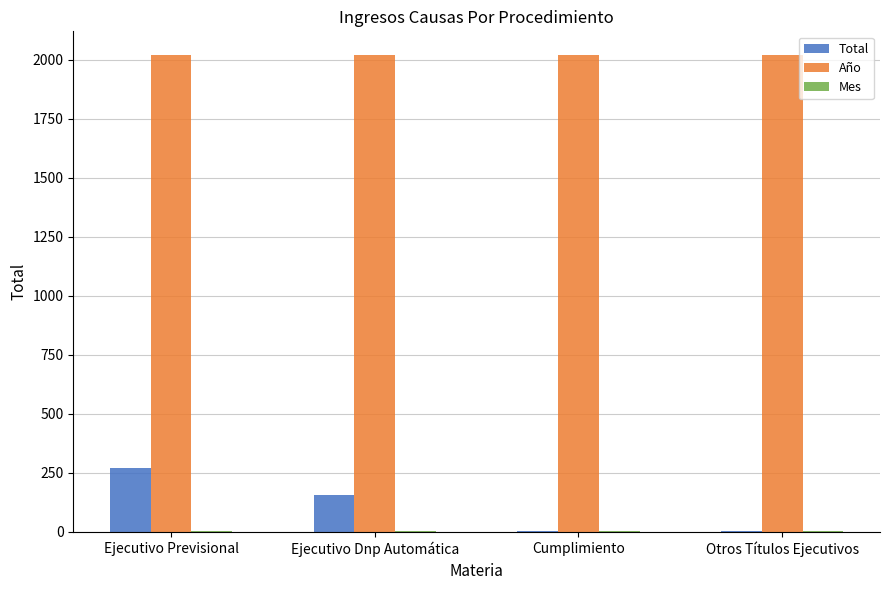

What is the sum of all Total values?

434